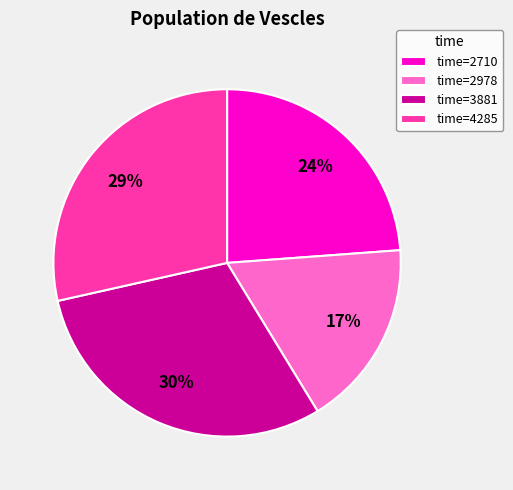

Which slice is the largest?

time=3881